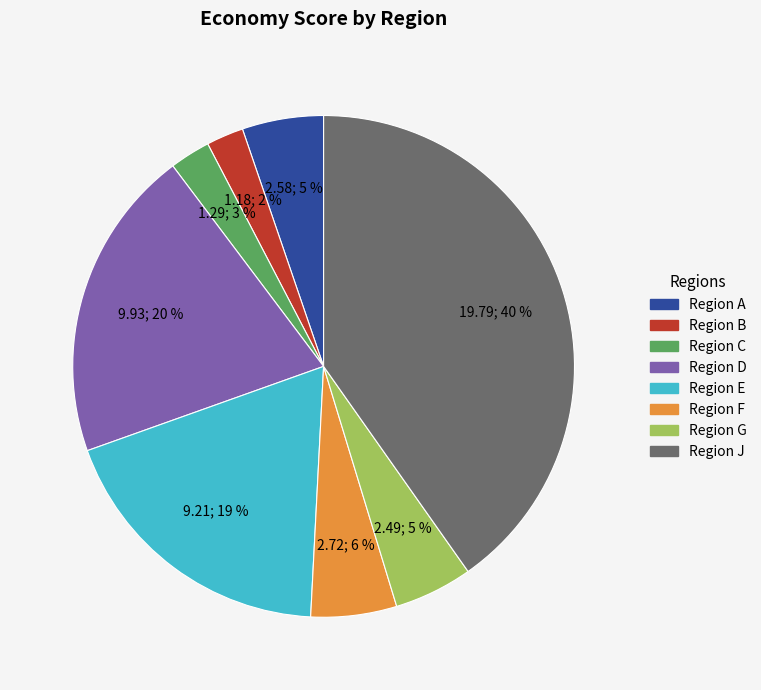

To the nearest percent, what is the average slice percentage?

12%